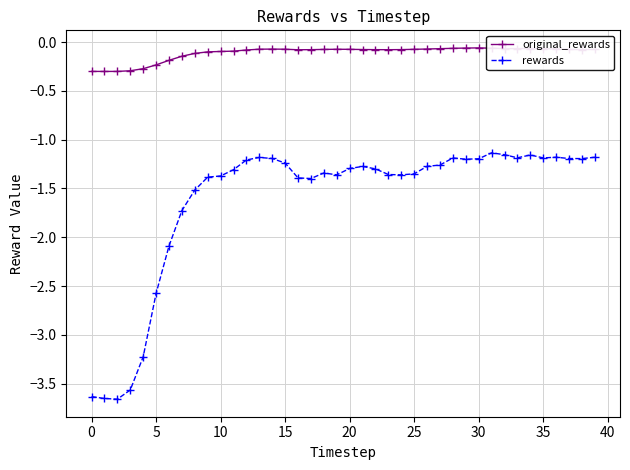

Which series has the largest range (max minus min)?

rewards